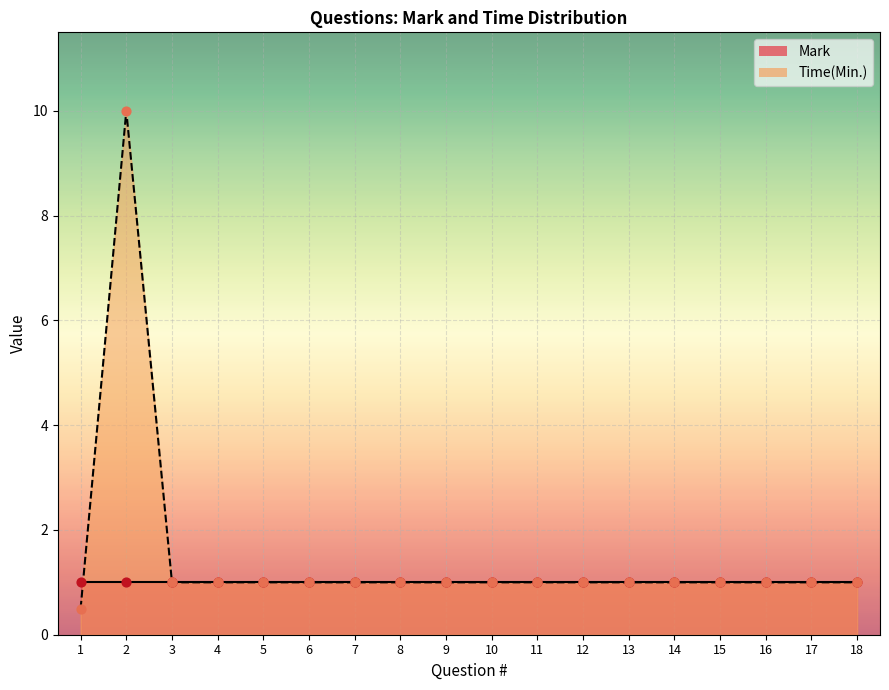

What is the change in value from 1 to 5?

+0.5